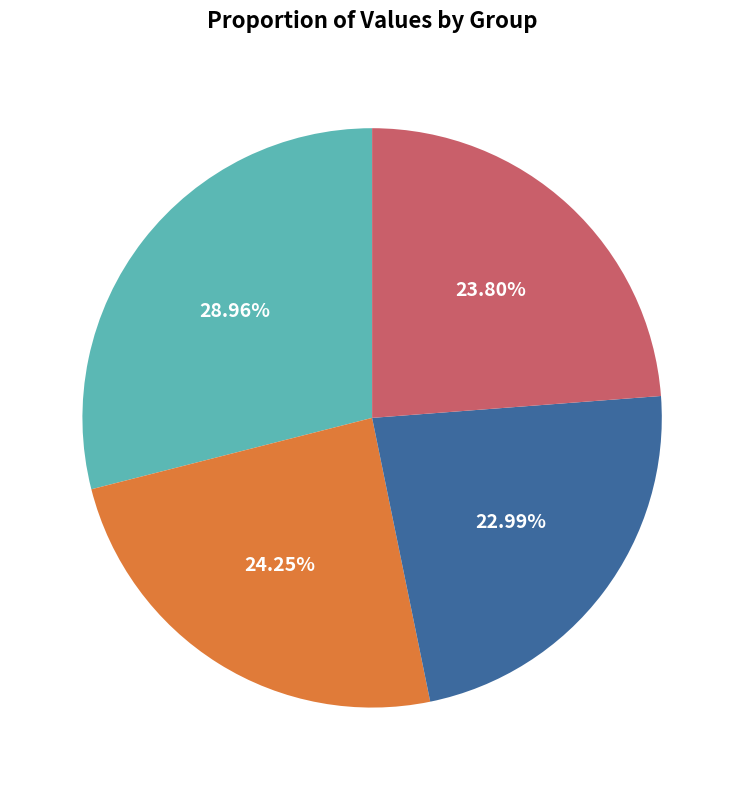

Do B and A together represent more than half of the pie?

Yes